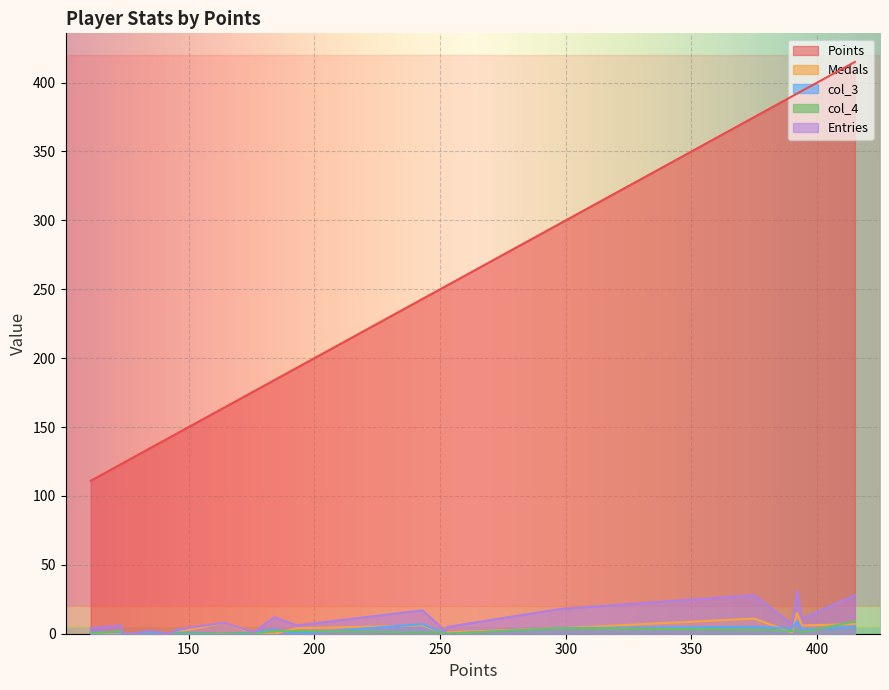

What are all the series names shown in the legend?

Points, Medals, col_3, col_4, Entries